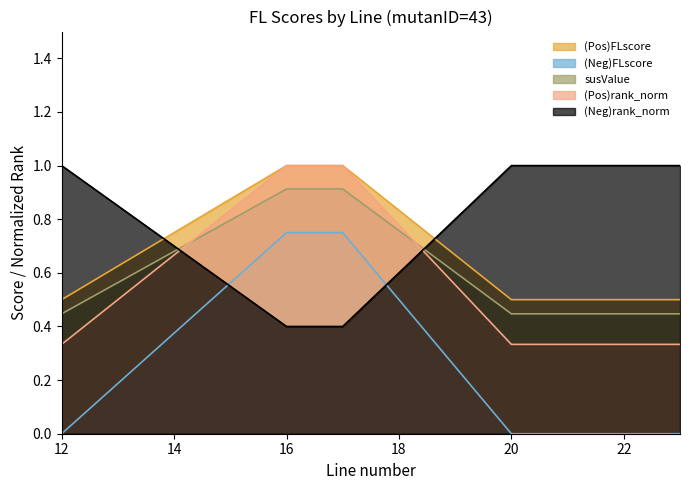

List the series in order of their peak value, lowest first.

(Neg)FLscore, susValue, (Pos)FLscore, (Pos)rank_norm, (Neg)rank_norm